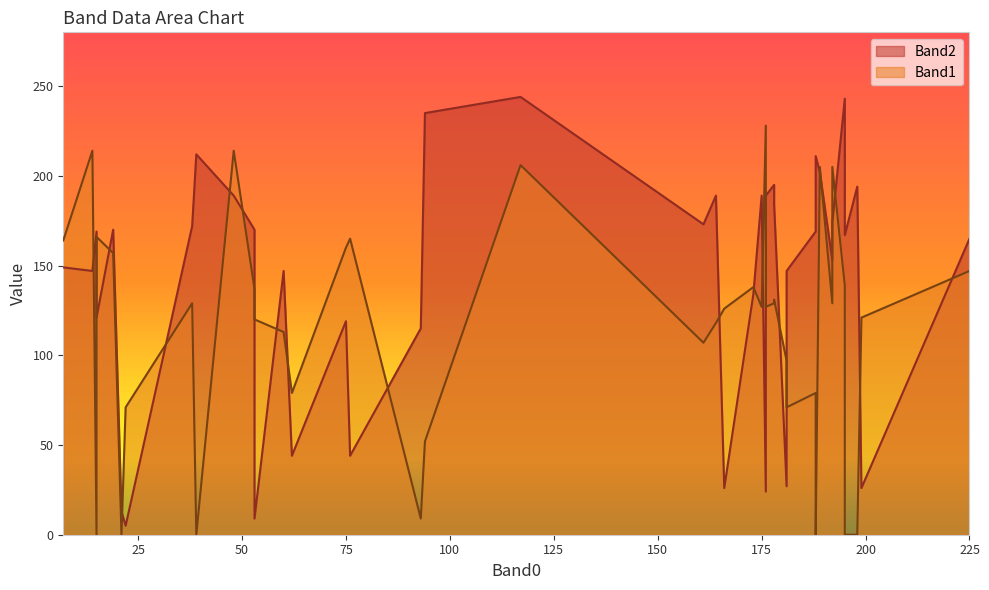

What is the total value across all series at 15?

169